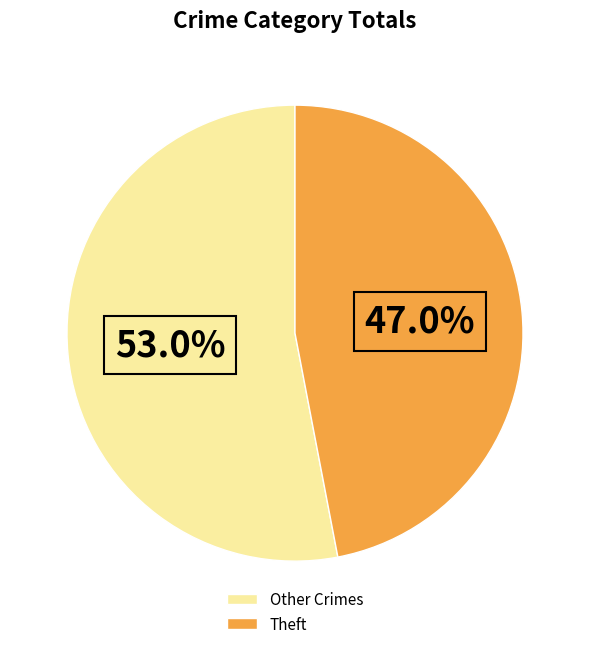

Count the number of slices in the pie.

2